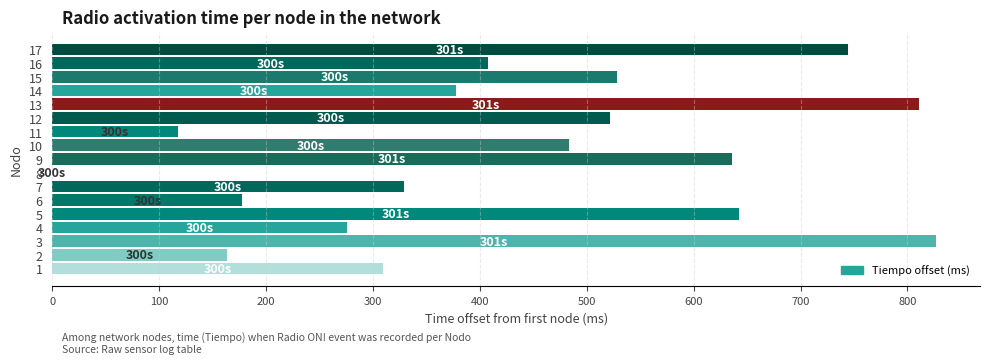

Is it true that the value at 4 is 75.3?

False